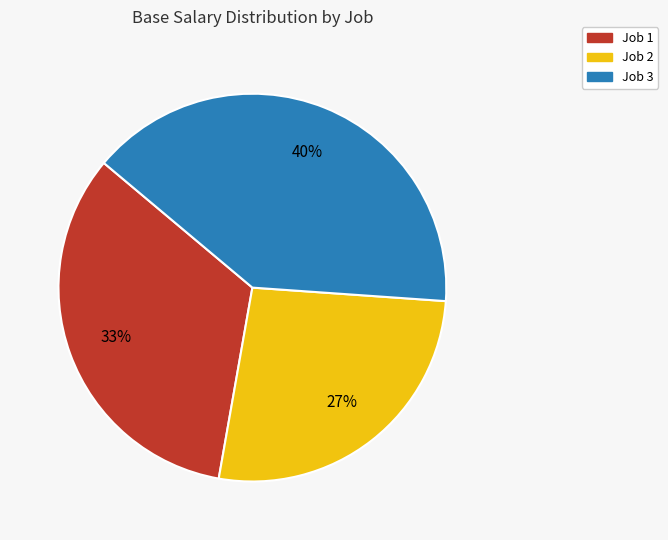

Is there a majority slice in this chart?

No